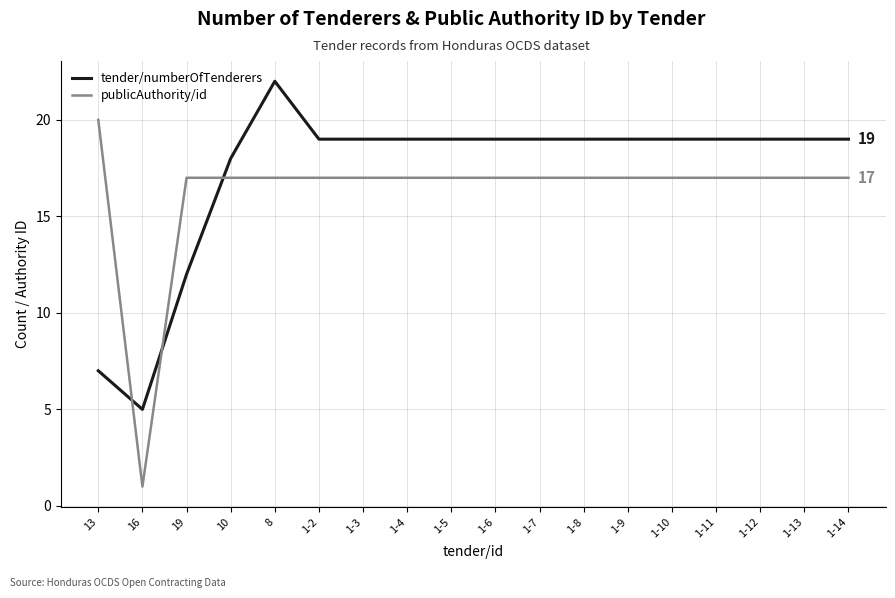

What is the approximate value of publicAuthority/id at 13?

20